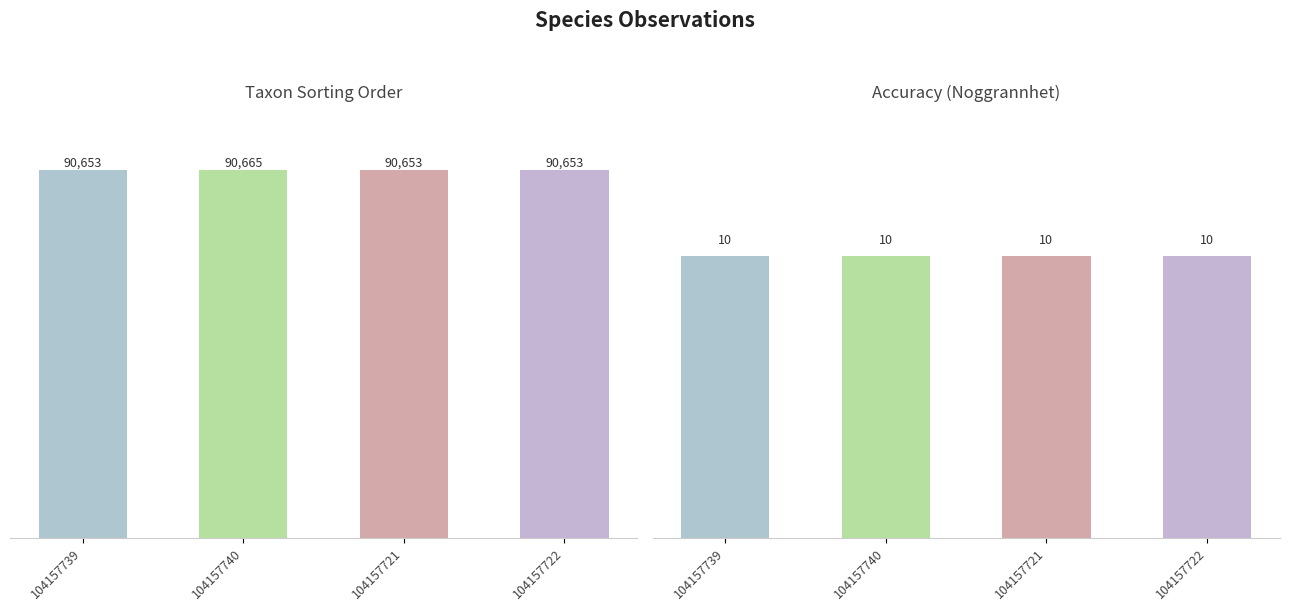

The Taxonsorteringsordning series shows 90665 at 104157740. True or false?

True